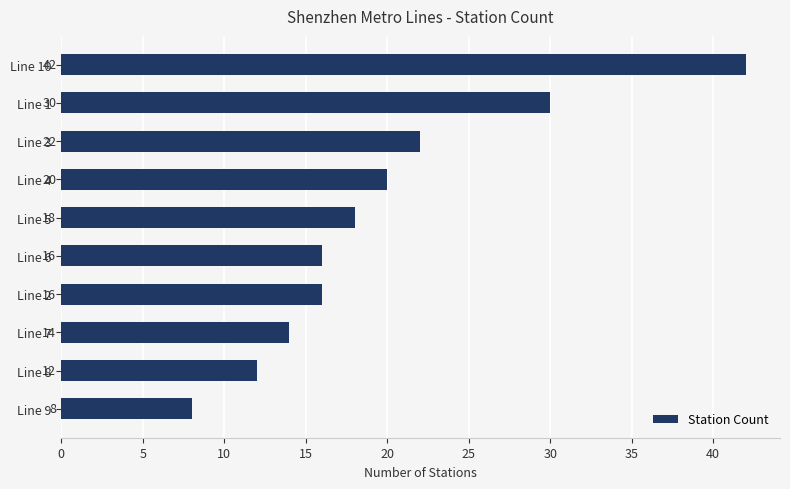

Reading bottom to top, list all the values displayed in this chart.

Line 9=8	Line 8=12	Line 7=14	Line 2=16	Line 6=16	Line 5=18	Line 4=20	Line 3=22	Line 1=30	Line 10=42